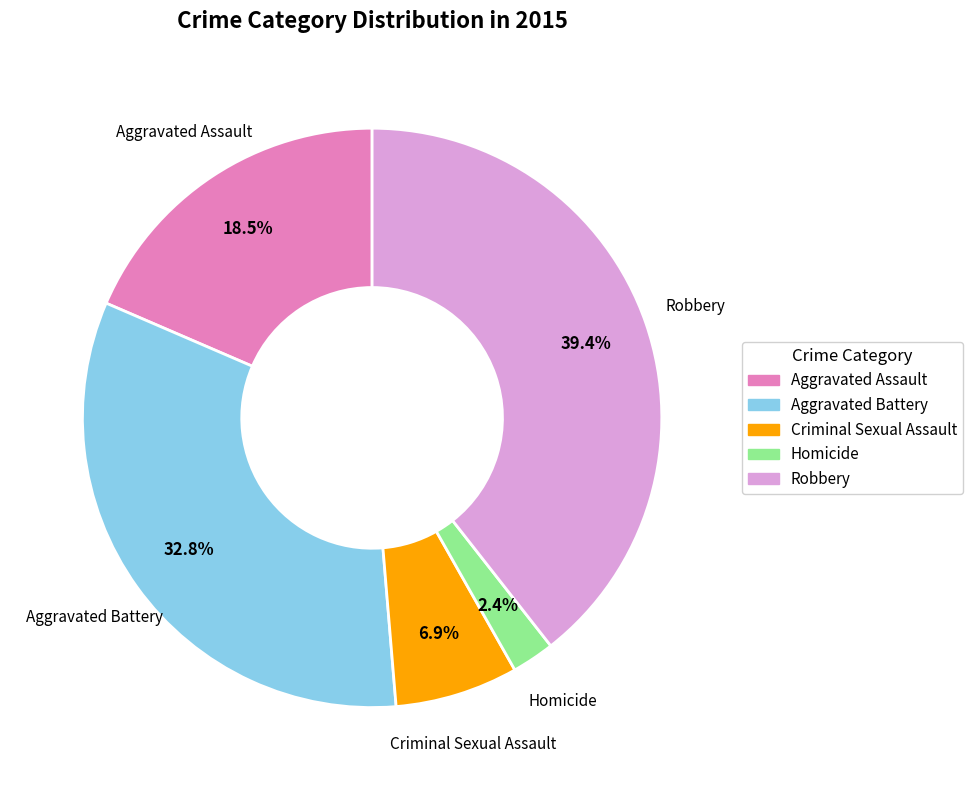

What percentage is the Homicide slice, to the nearest percent?

2%